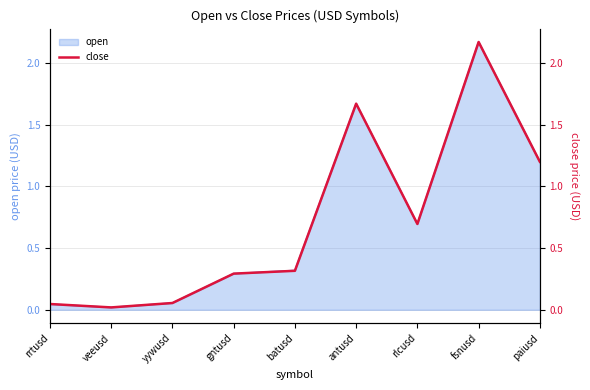

Where is the data nearest to the value 1?

paiusd